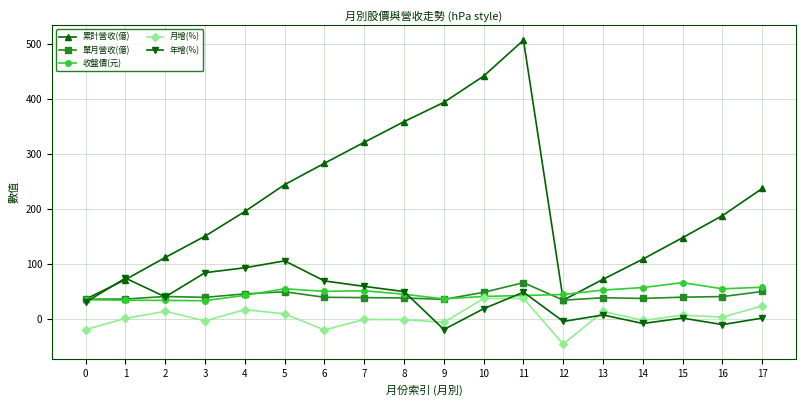

At how many categories does at least one series exceed 93?

14